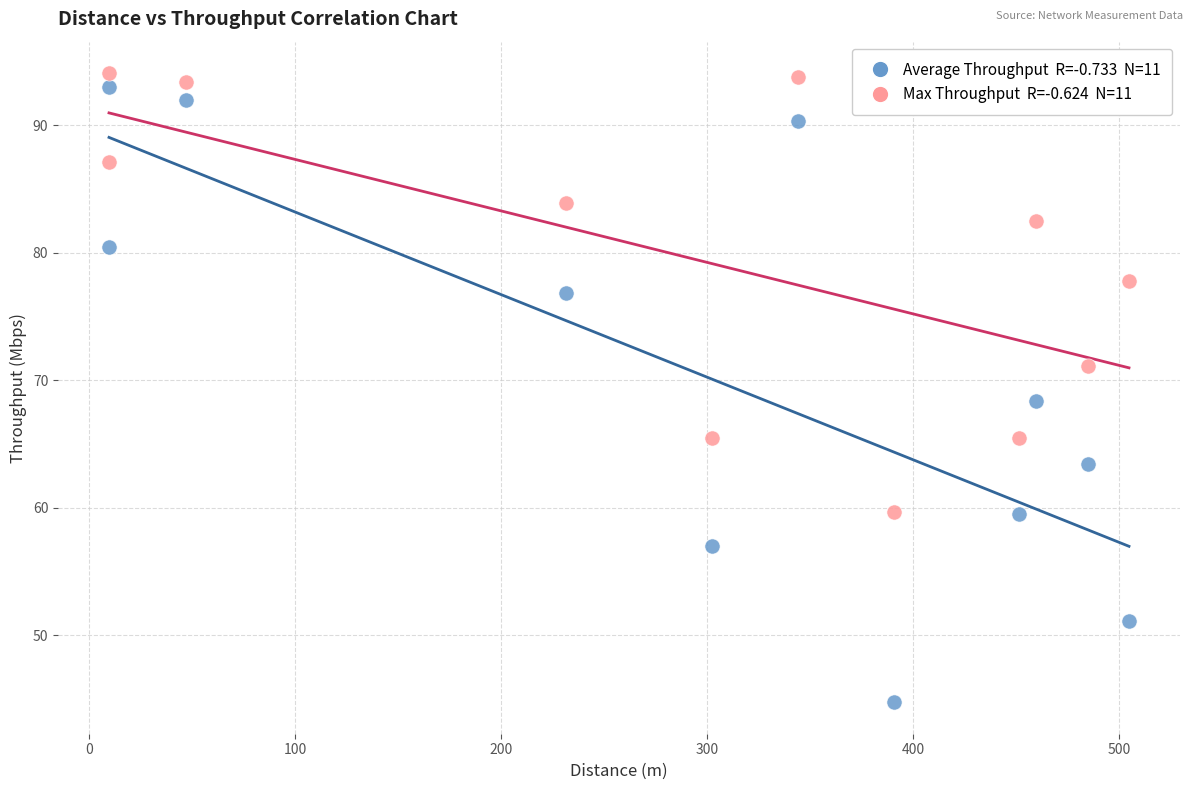

Across all data points, what is the range of X values (max minus min)?

495.1